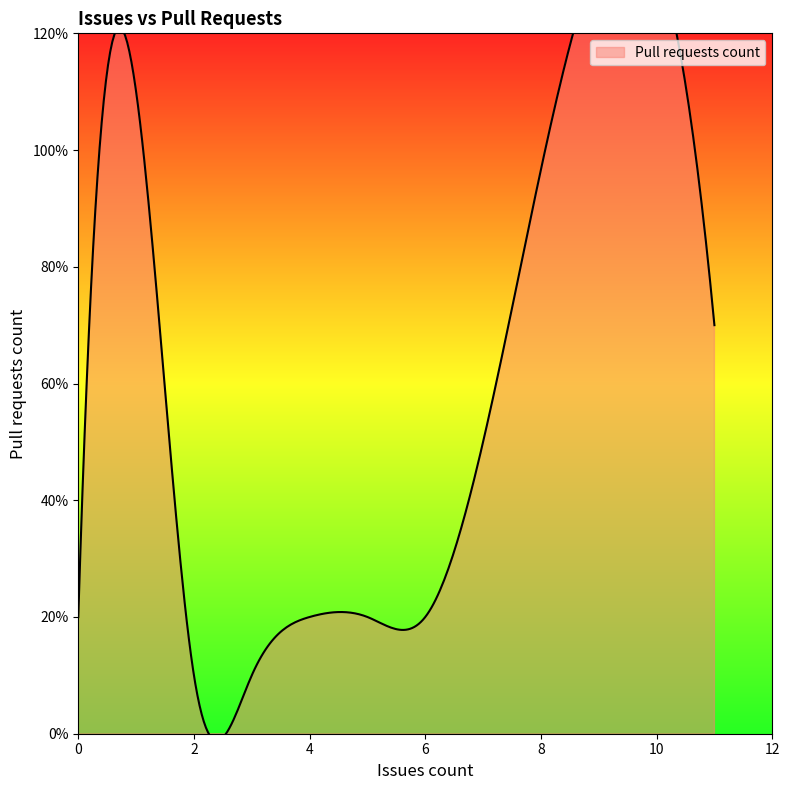

Between 1 and 0, which is larger?

1